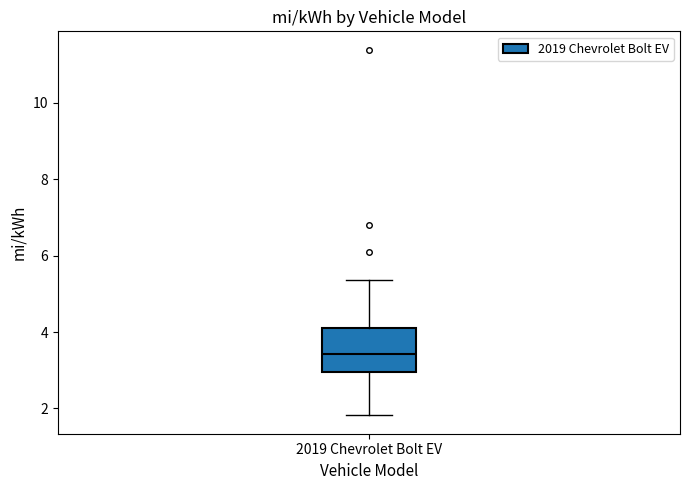

Transcribe this box plot: give where the median line is, the range the box spans, and where the two whiskers end, as read against the y-axis. The values are not printed on the chart, so give them approximately, as read against the axis.

median 3.4, box 3.0 to 4.2, whiskers 1.8 to 5.4